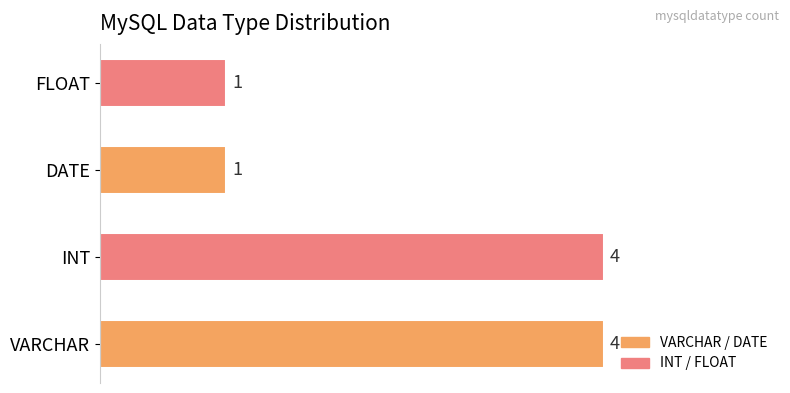

Reading bottom to top, list all the values displayed in this chart.

4	4	1	1